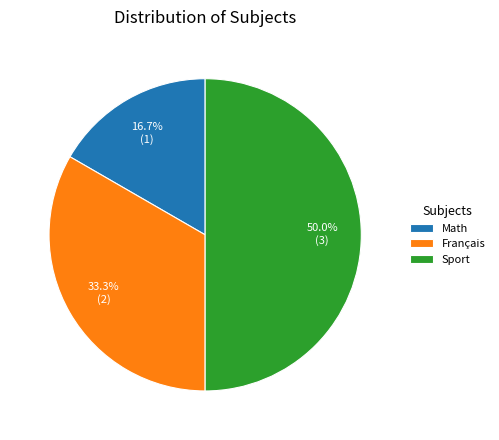

Rank the categories by value from highest to lowest.

Sport, Français, Math